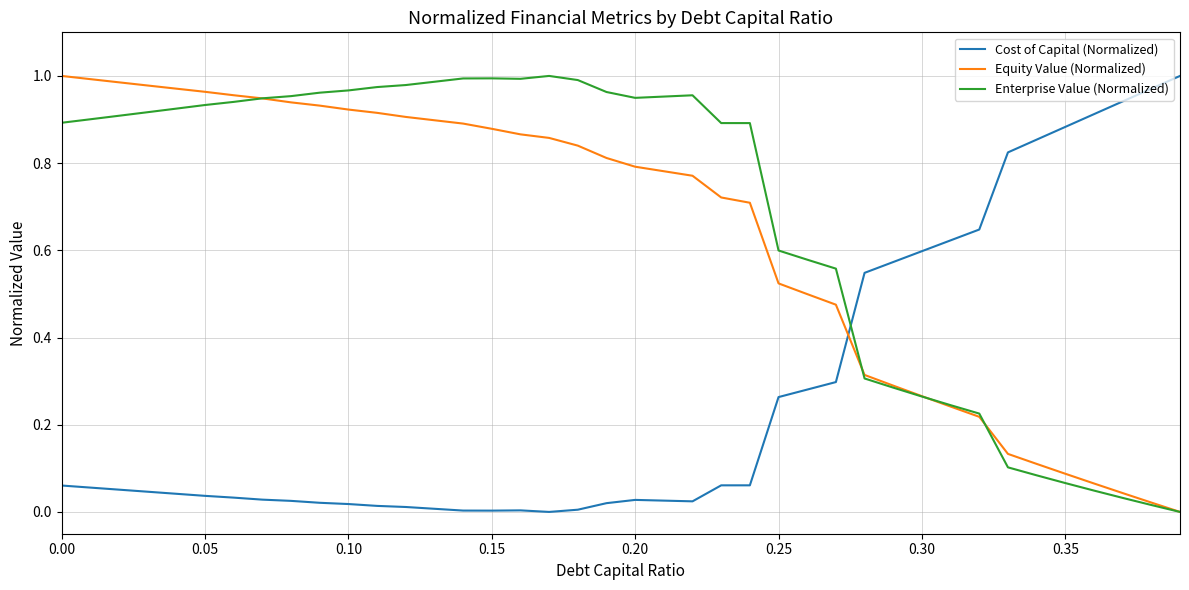

After their last crossing, which series has the higher values: Cost of Capital (Normalized) or Equity Value (Normalized)?

Cost of Capital (Normalized)